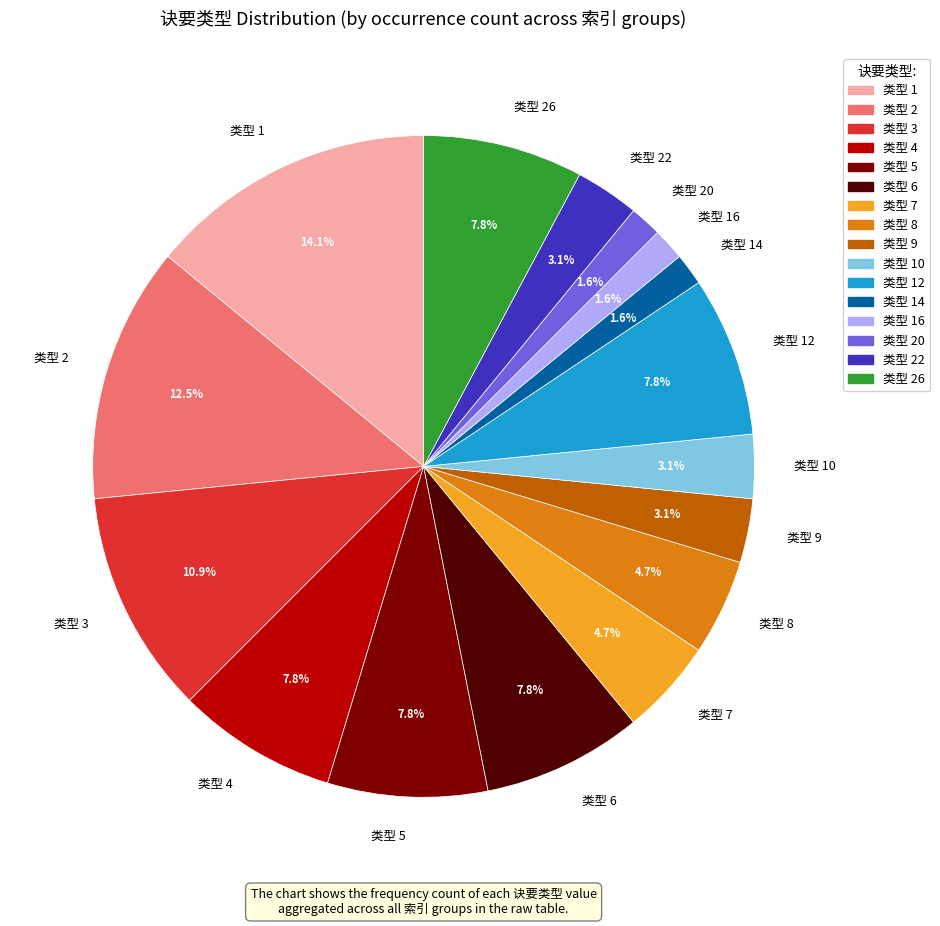

Which category has the biggest portion of the pie?

类型 1